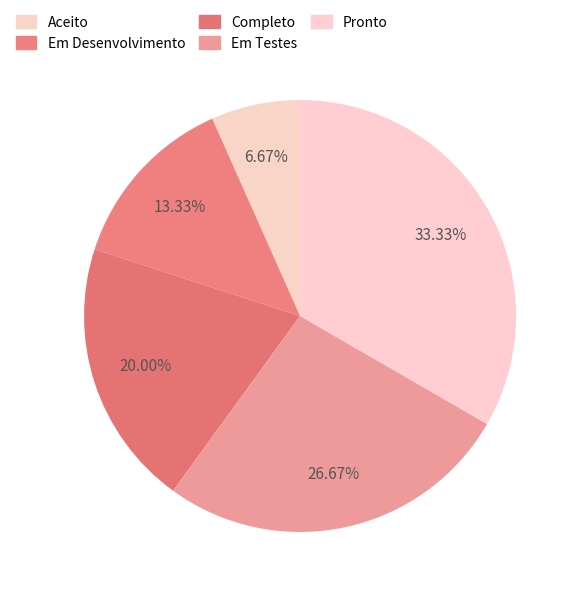

To the nearest percent, what portion does Completo represent?

20%